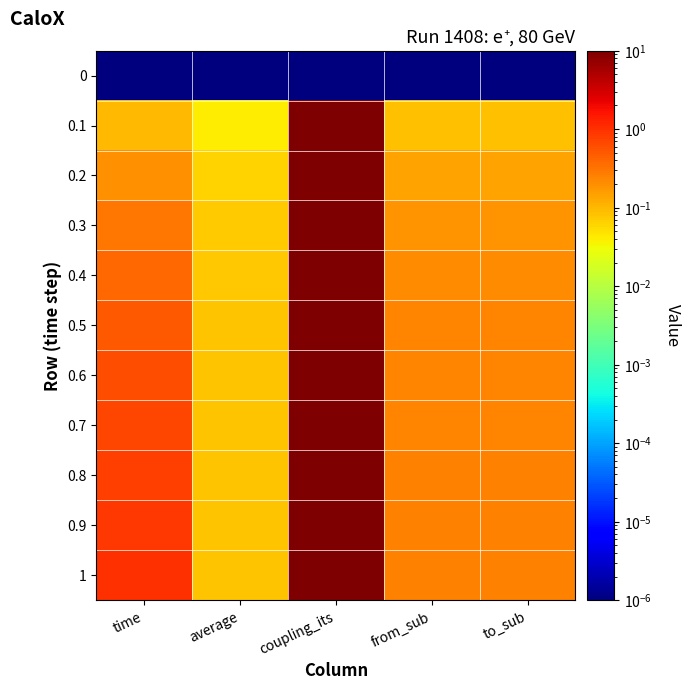

Which series has the widest spread of values?

0.1